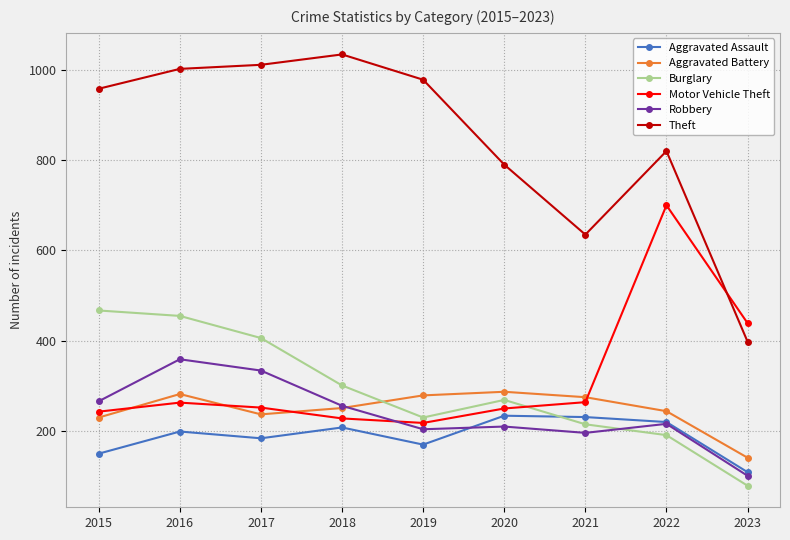

How many values in the Robbery series are below 216?

4